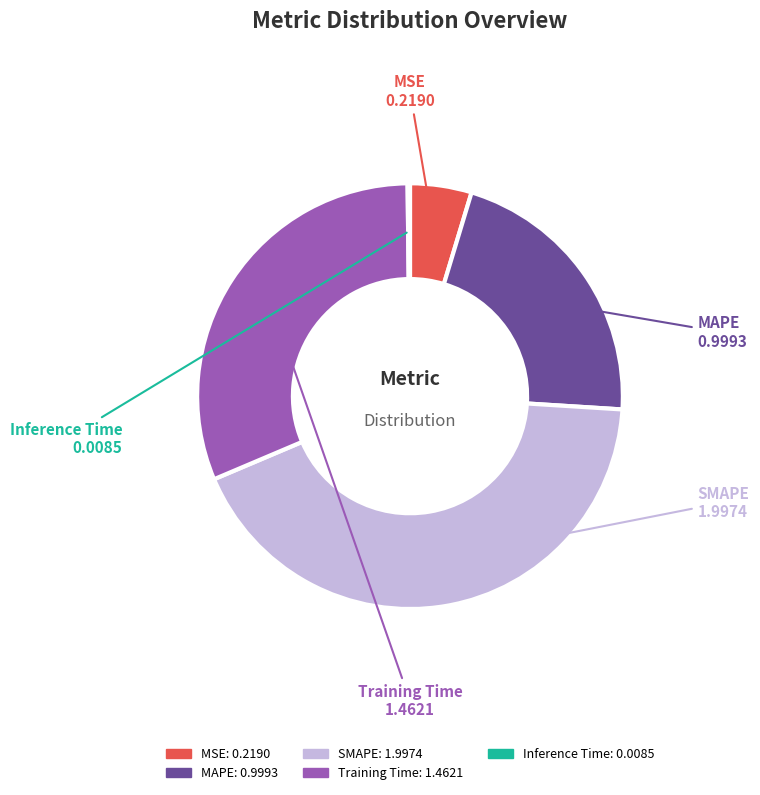

Is there any slice that represents more than half of the pie?

No